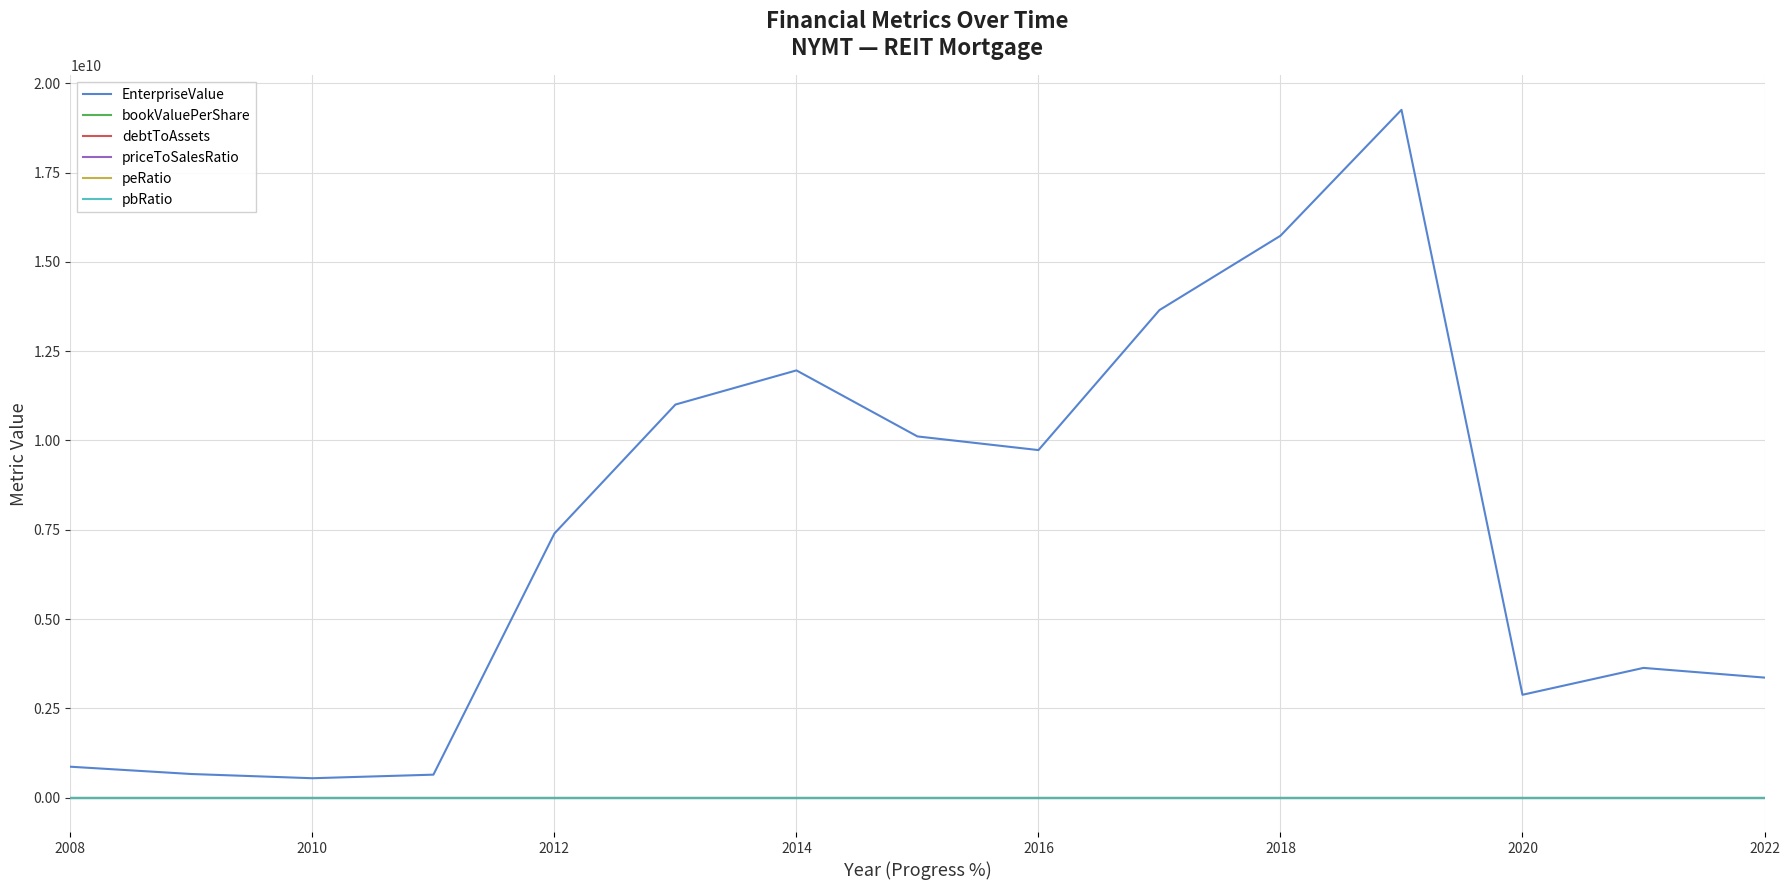

True or false: bookValuePerShare and EnterpriseValue cross at least once.

False